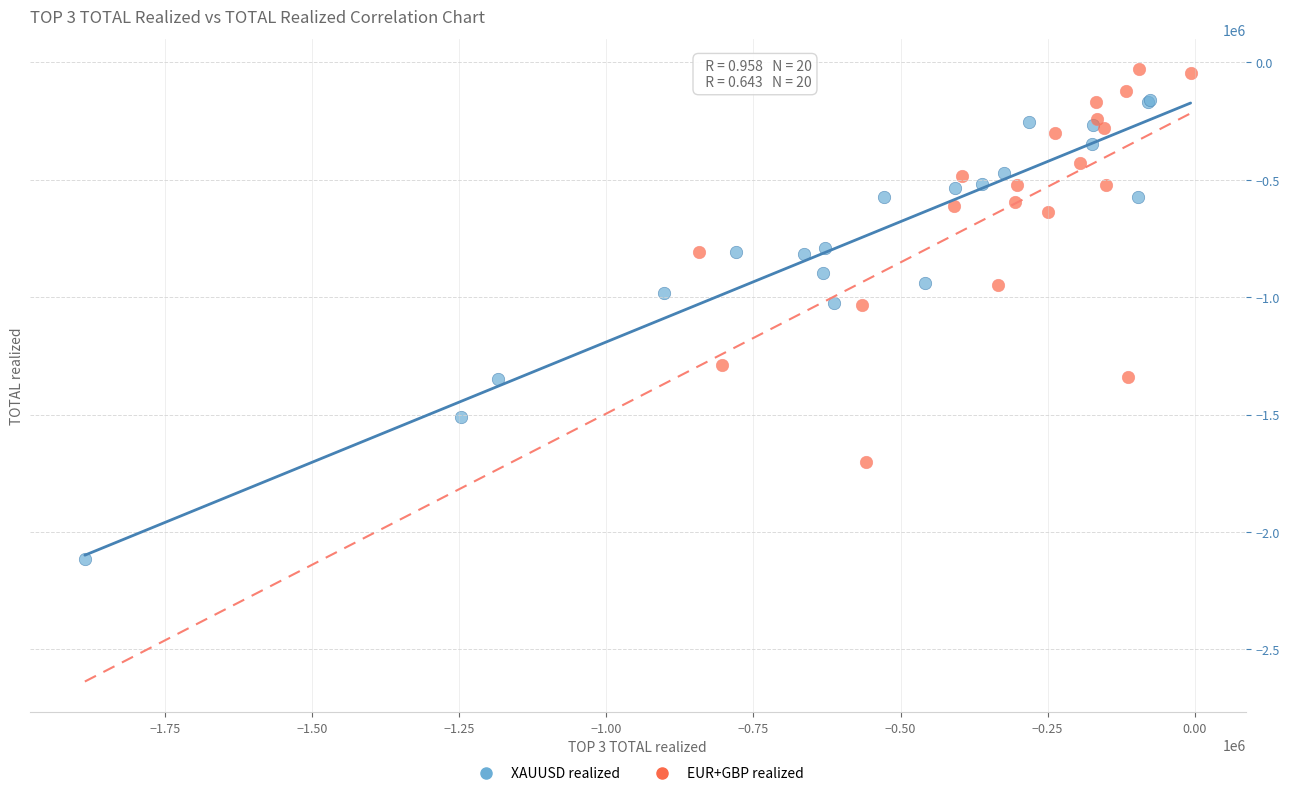

Which series has the widest spread of Y values?

XAUUSD realized